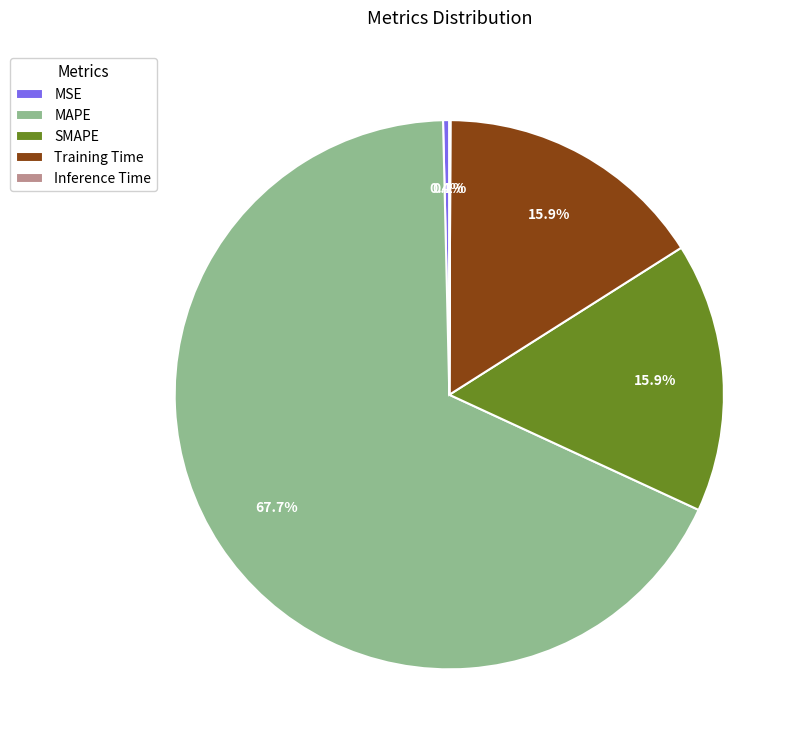

Which category has the biggest portion of the pie?

MAPE